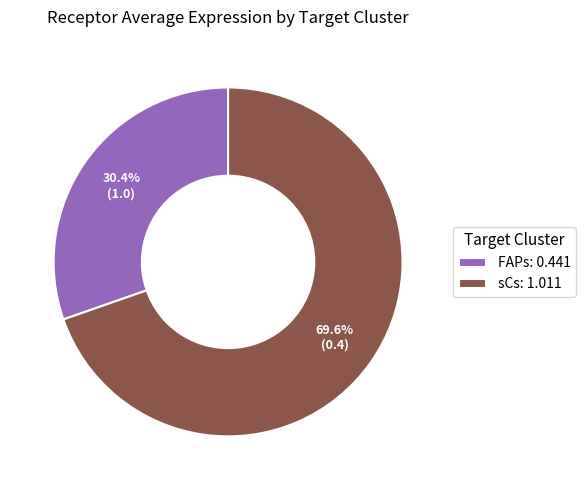

Rank the categories by value from lowest to highest.

FAPs, sCs